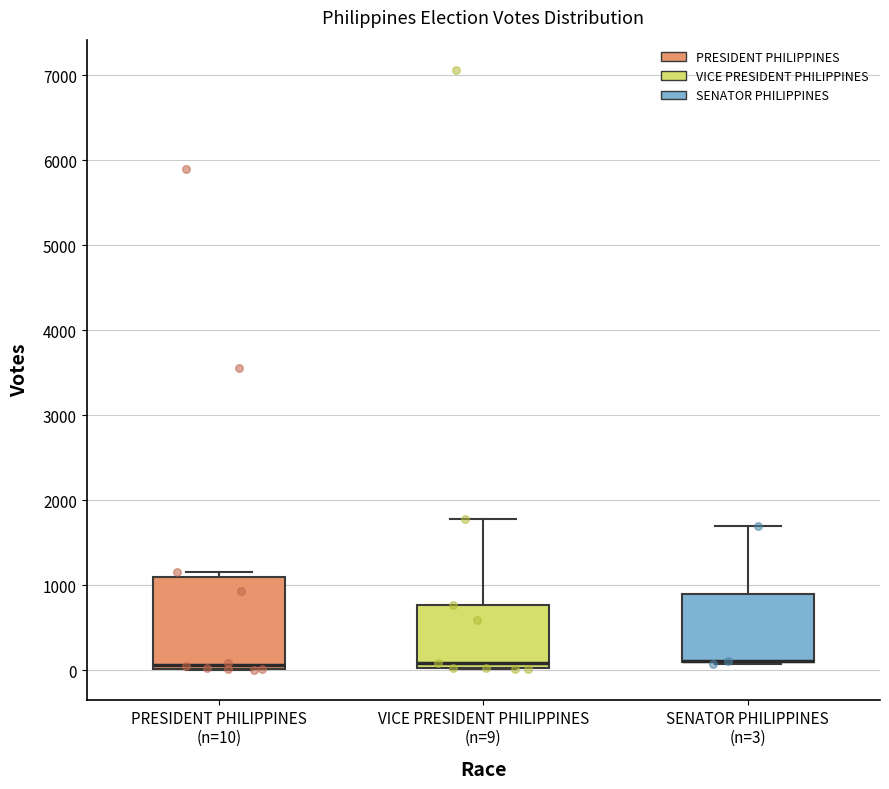

Where does the median line of the box for PRESIDENT PHILIPPINES (n=10) sit on the y-axis? The values are not printed on the chart, so give them approximately, as read against the axis.

100